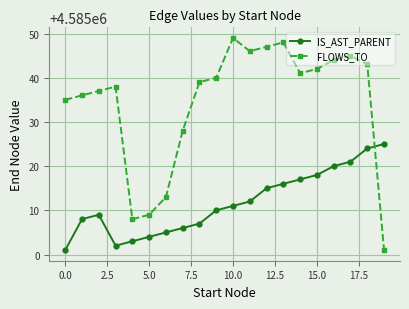

List the series in order of their peak value, lowest first.

IS_AST_PARENT, FLOWS_TO